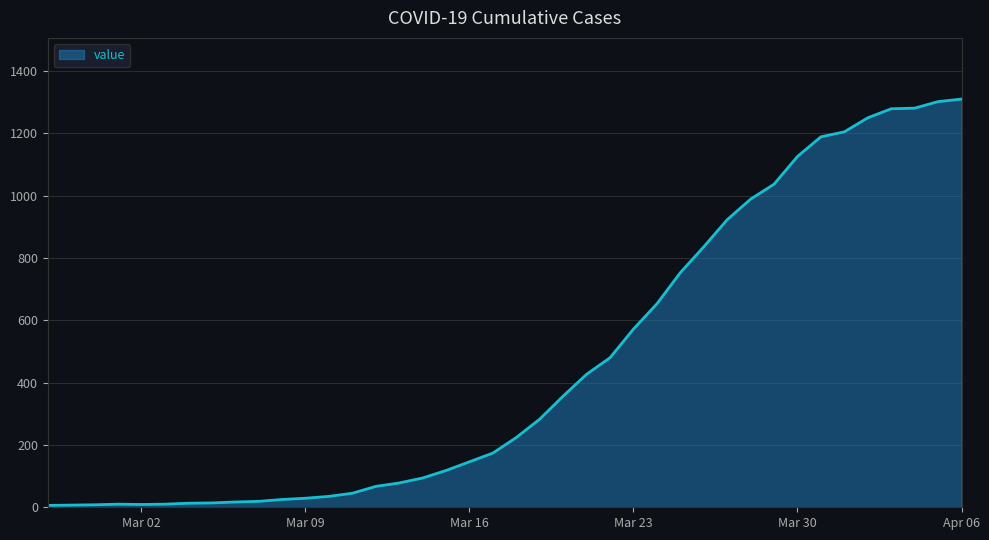

What is the greatest value displayed?

1310